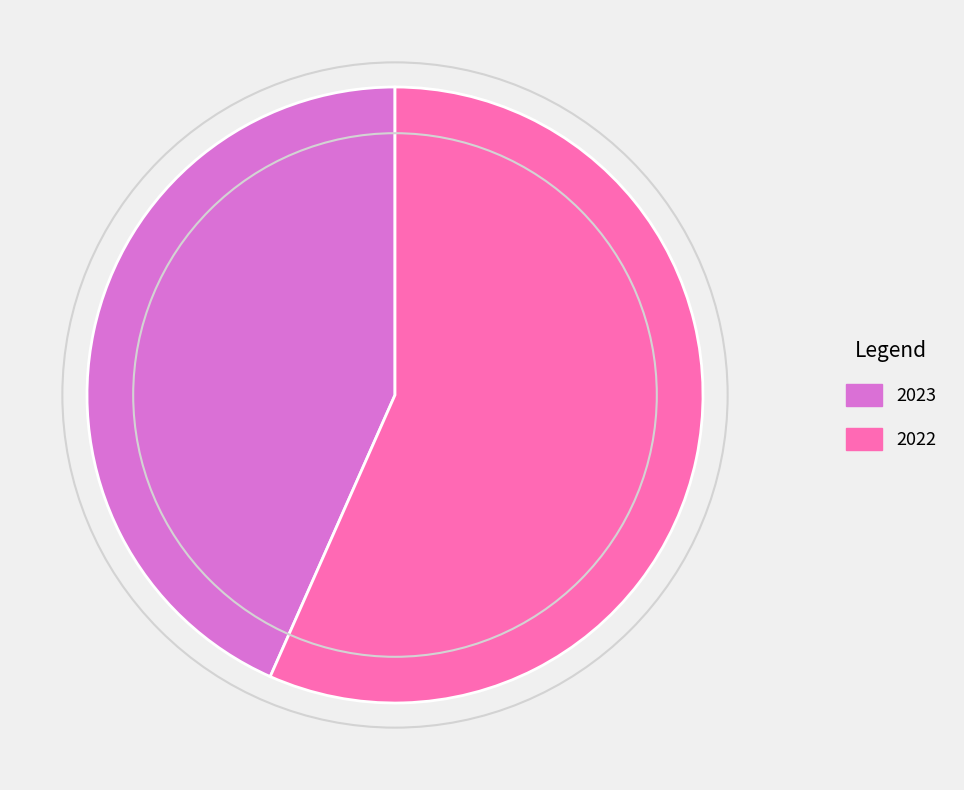

True or false: 2022 accounts for 57% of the total.

True